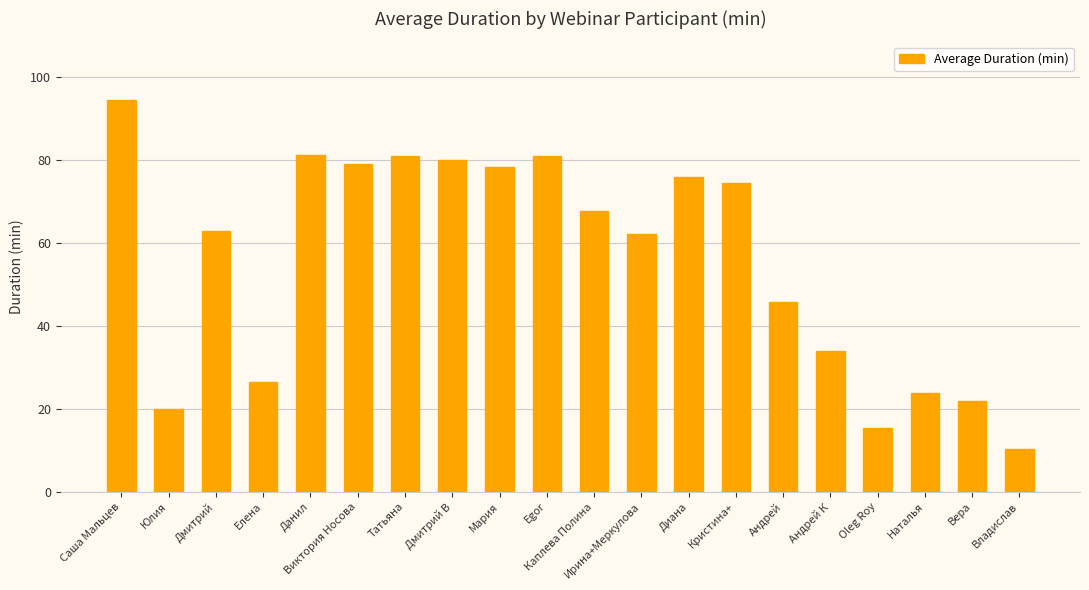

What position from the left is Дмитрий?

3